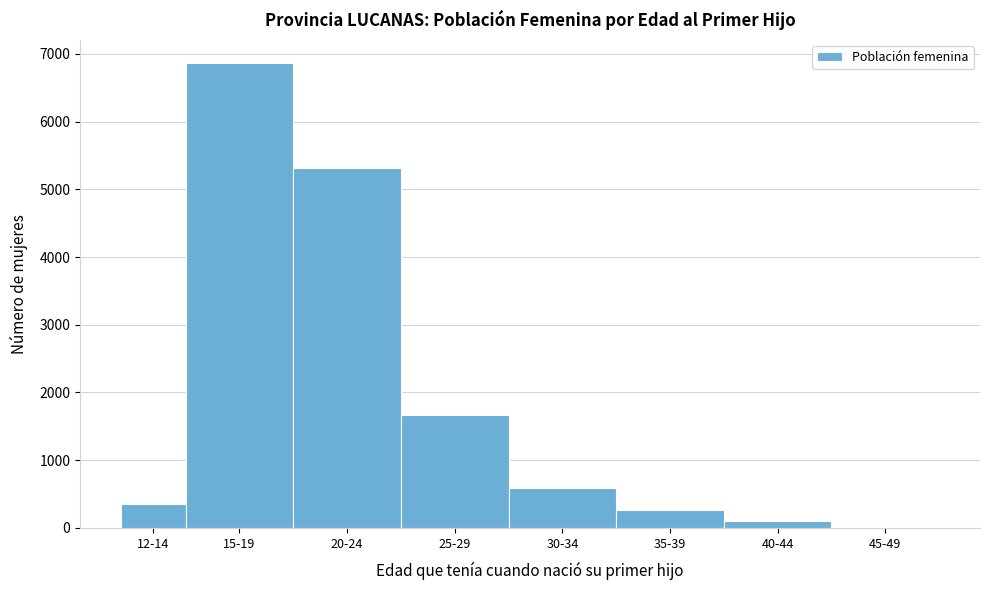

Reading right to left, list all the values displayed in this chart.

45-49=16	40-44=107	35-39=271	30-34=589	25-29=1663	20-24=5315	15-19=6862	12-14=348